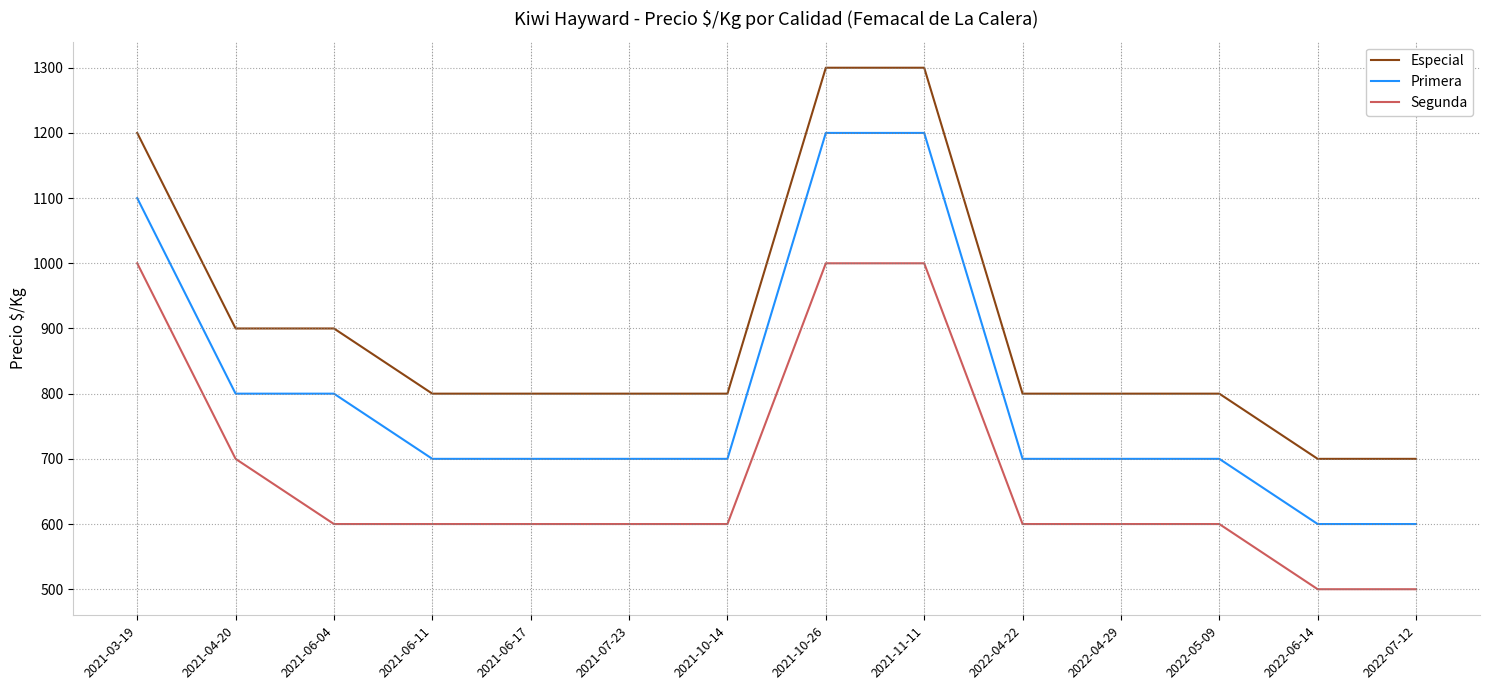

True or false: Especial has a value of 700 at 2022-07-12.

True